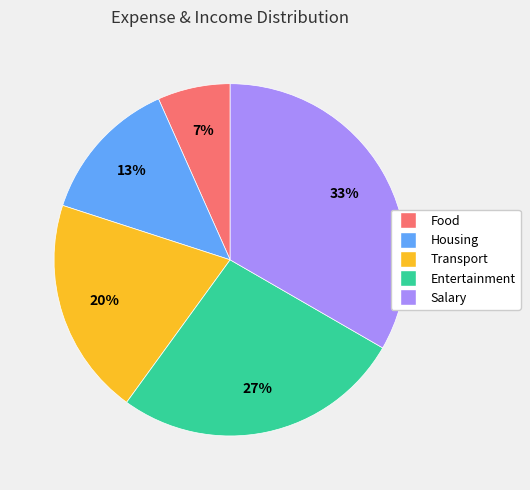

How many segments does this pie chart have?

5